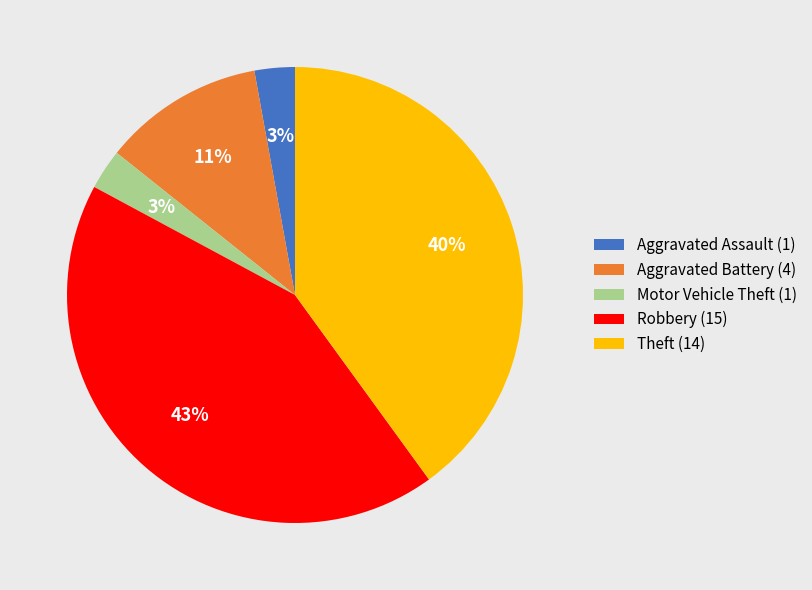

True or false: Aggravated Assault accounts for 20% of the total.

False